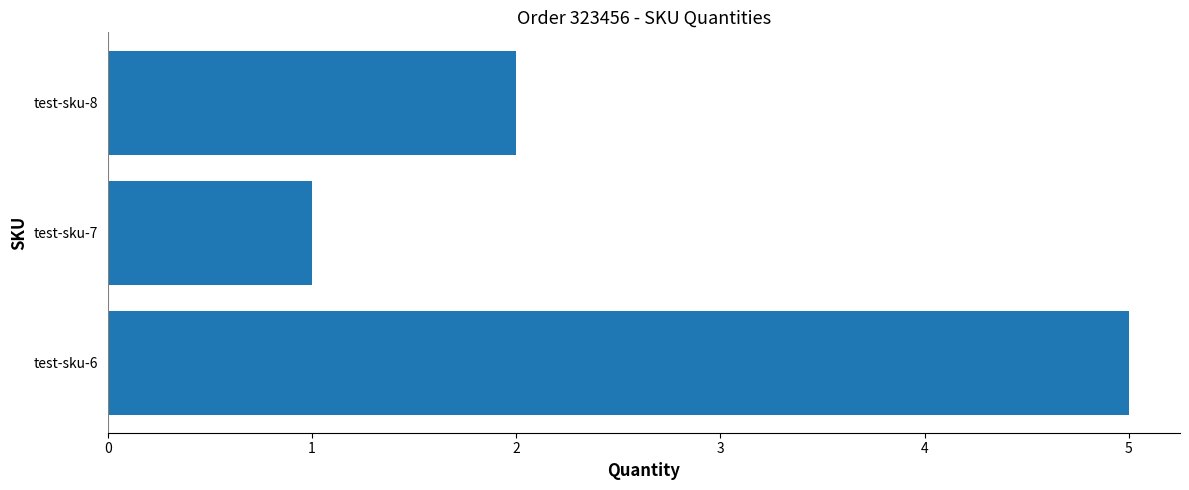

What is the sum of all values?

8